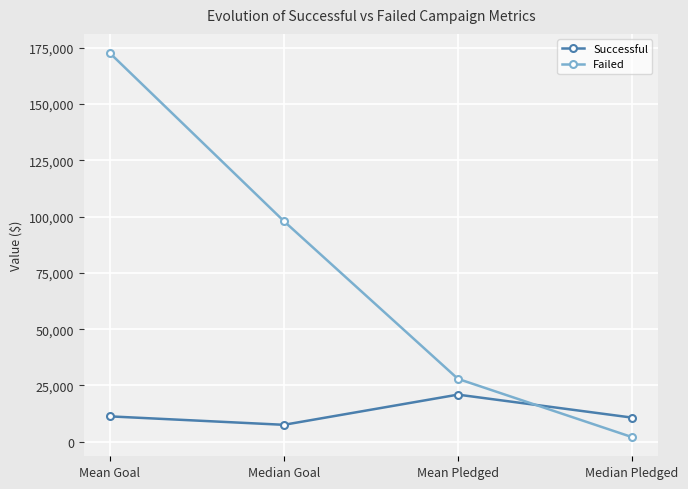

What is the difference between the maximum and minimum values in the Successful series?

13414.5